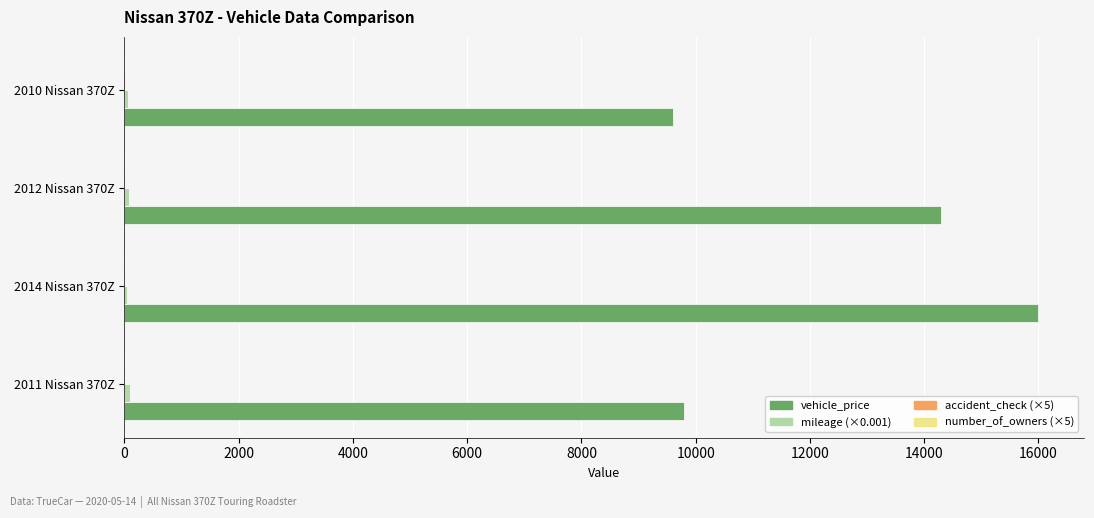

At which category is the sum across all series the highest?

2014 Nissan 370Z